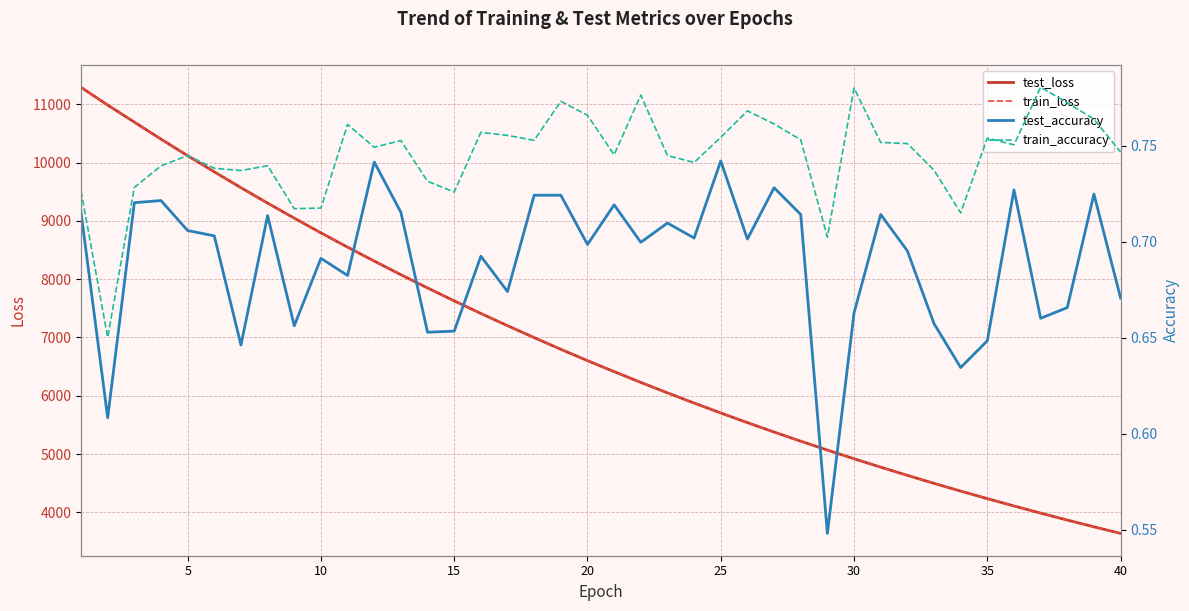

What is the lowest value of the test_loss series?

3638.6